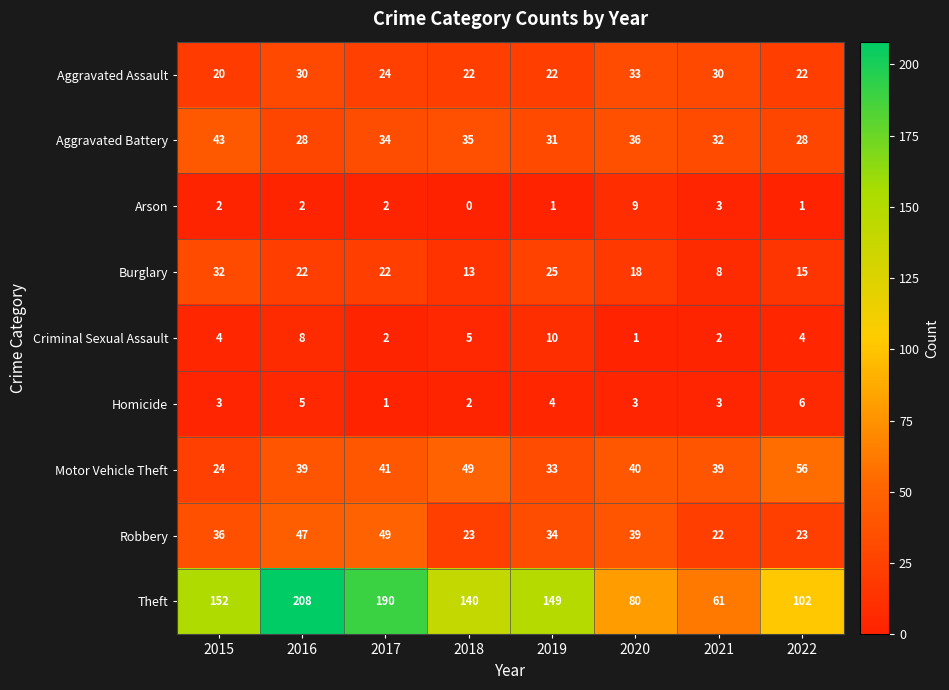

Rank the series by their maximum value, from highest to lowest.

Theft, Motor Vehicle Theft, Robbery, Aggravated Battery, Aggravated Assault, Burglary, Criminal Sexual Assault, Arson, Homicide